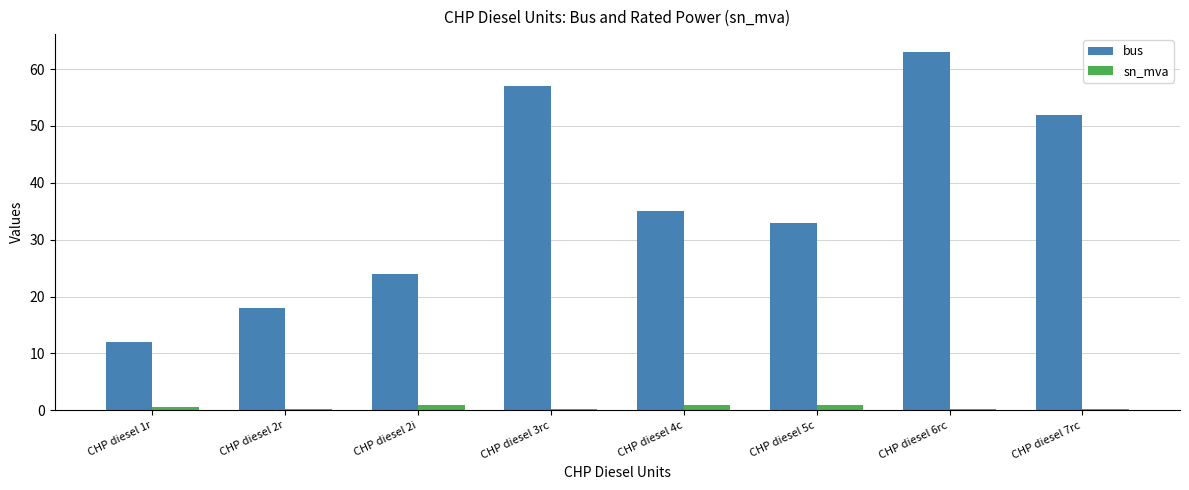

At which category is the sum across all series the highest?

CHP diesel 6rc